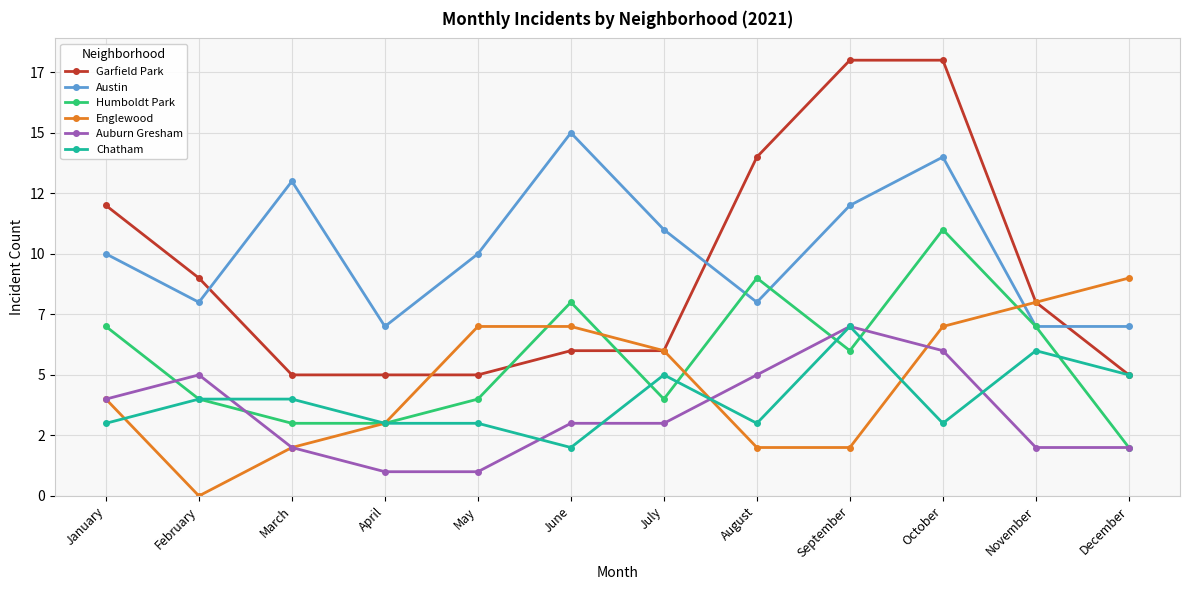

Is this an area chart (filled region under the line)?

No